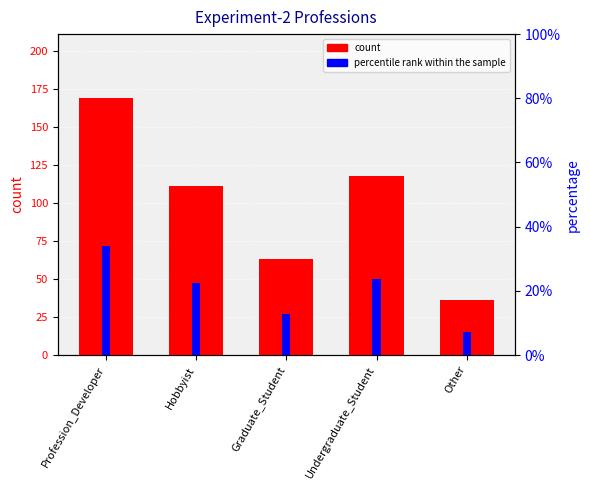

At which category is the sum across all series the highest?

Profession_Developer